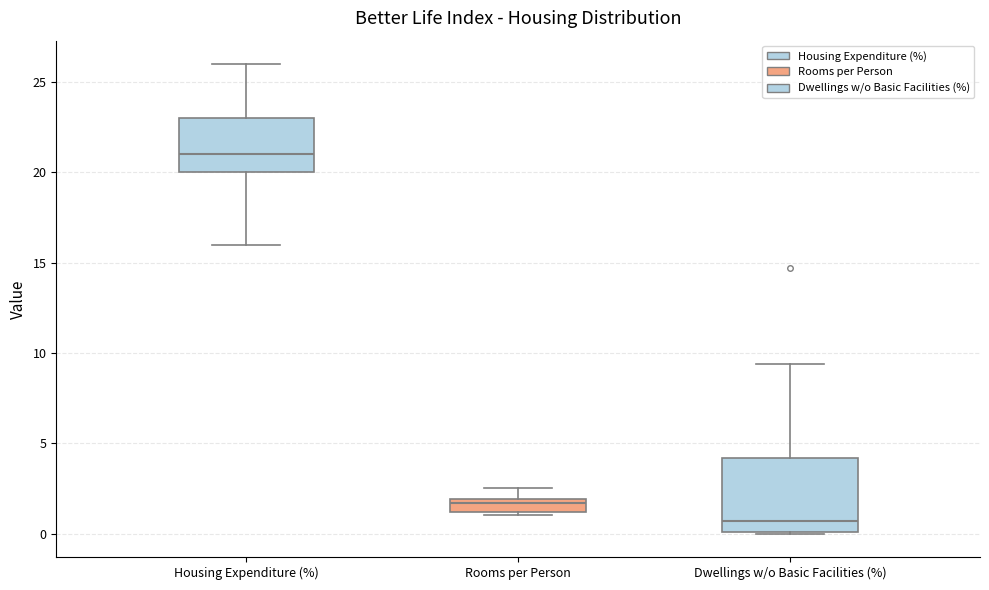

Where is the lower edge of the box for Dwellings w/o Basic Facilities (%) on the y-axis? The values are not printed on the chart, so give them approximately, as read against the axis.

0.0